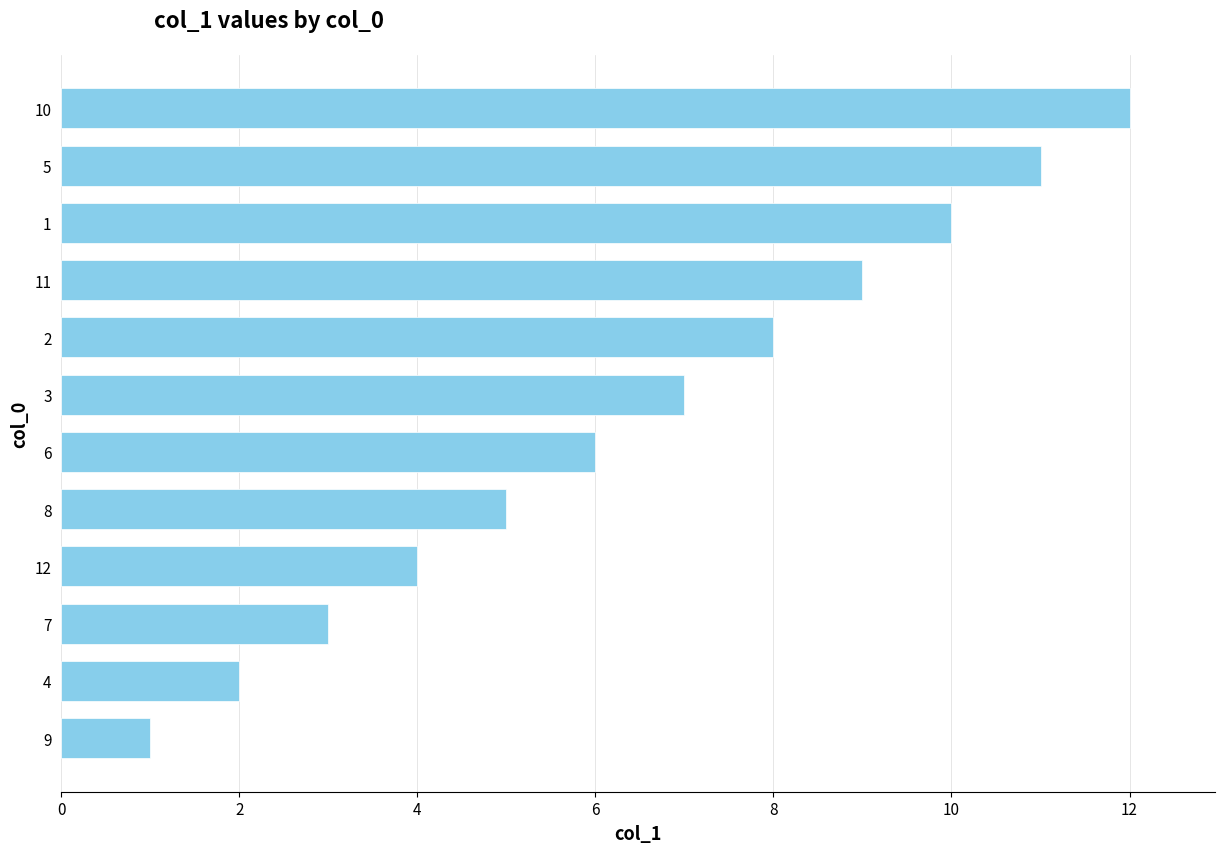

The value at 12 is 1. True or false?

False